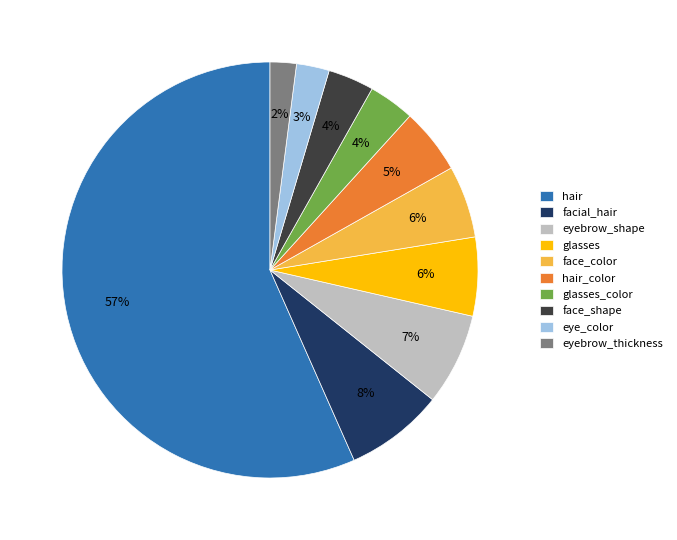

Approximately how many times larger is the value at face_shape compared to glasses_color?

1.0